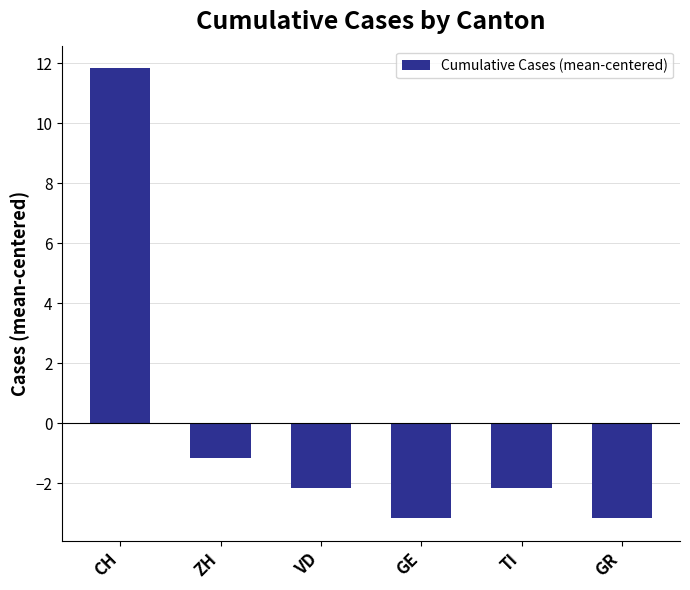

Which has a higher value, ZH or CH?

CH